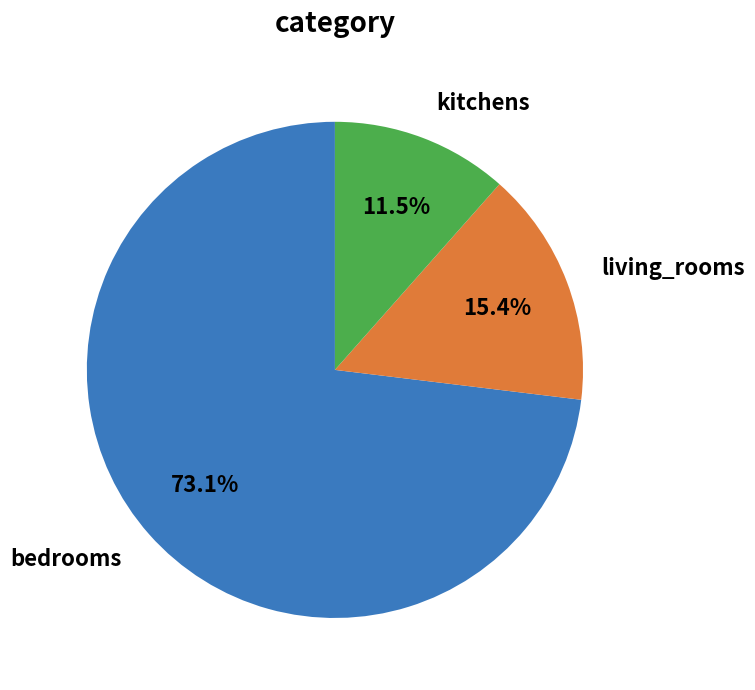

Which category has the smallest portion of the pie?

kitchens